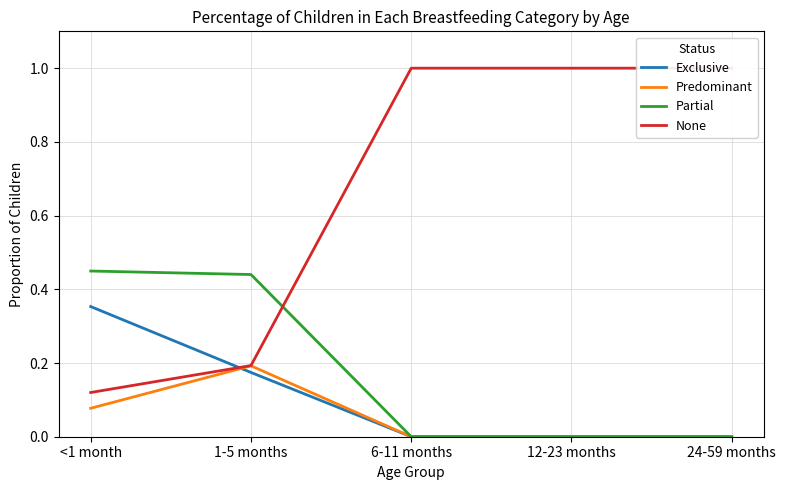

The Partial series shows 0.0 at 6-11 months. True or false?

True